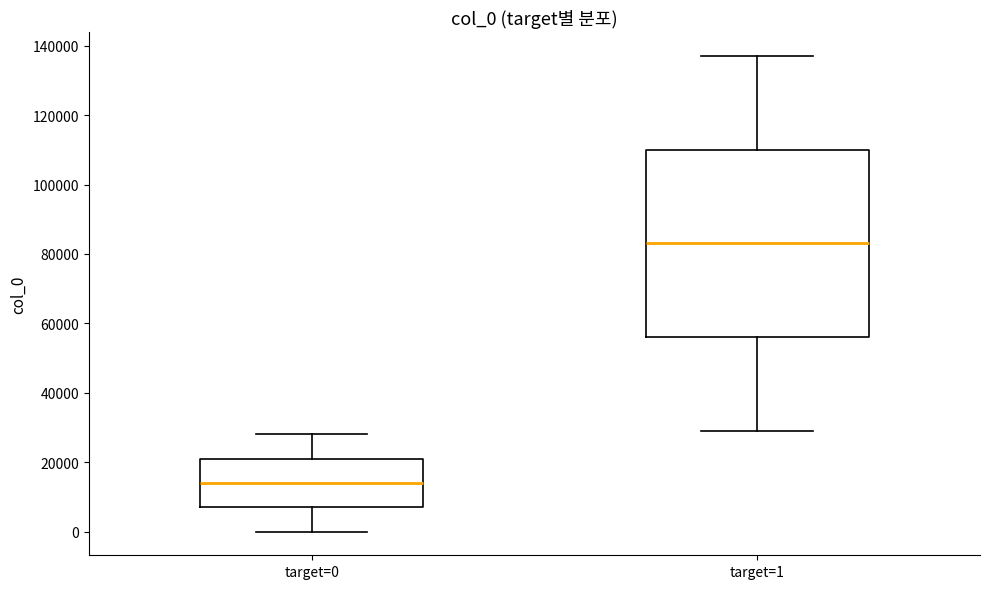

Which box is the tallest, from its lower edge to its upper edge?

target=1